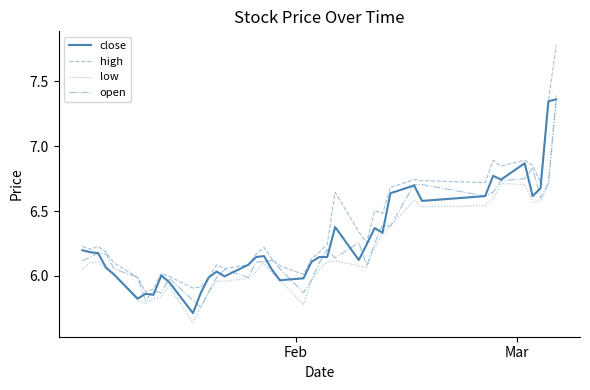

What is the greatest value displayed?

7.8